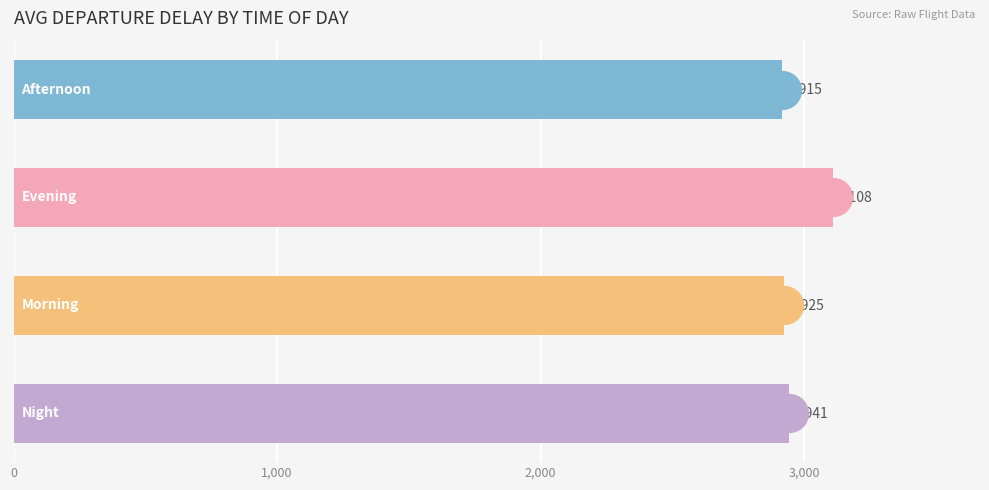

What is the value of the 4th bar from the top?

2941.0